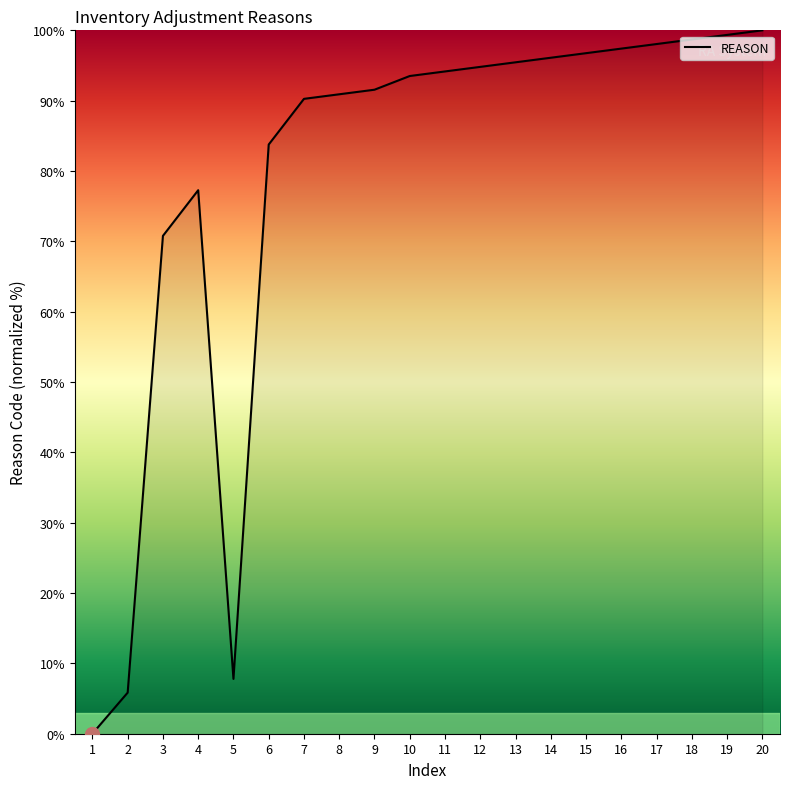

What is the ratio of the value at 14 to the value at 13?

1.0